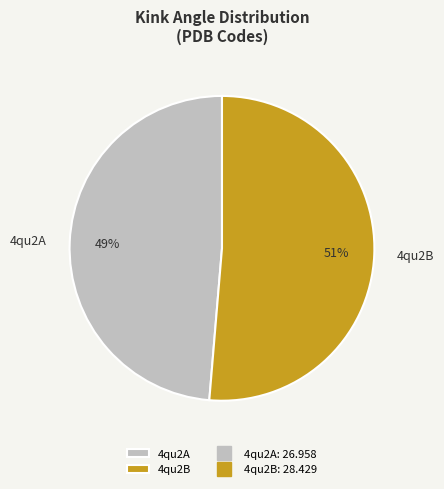

The 4qu2B slice represents 51% of the pie. True or false?

True